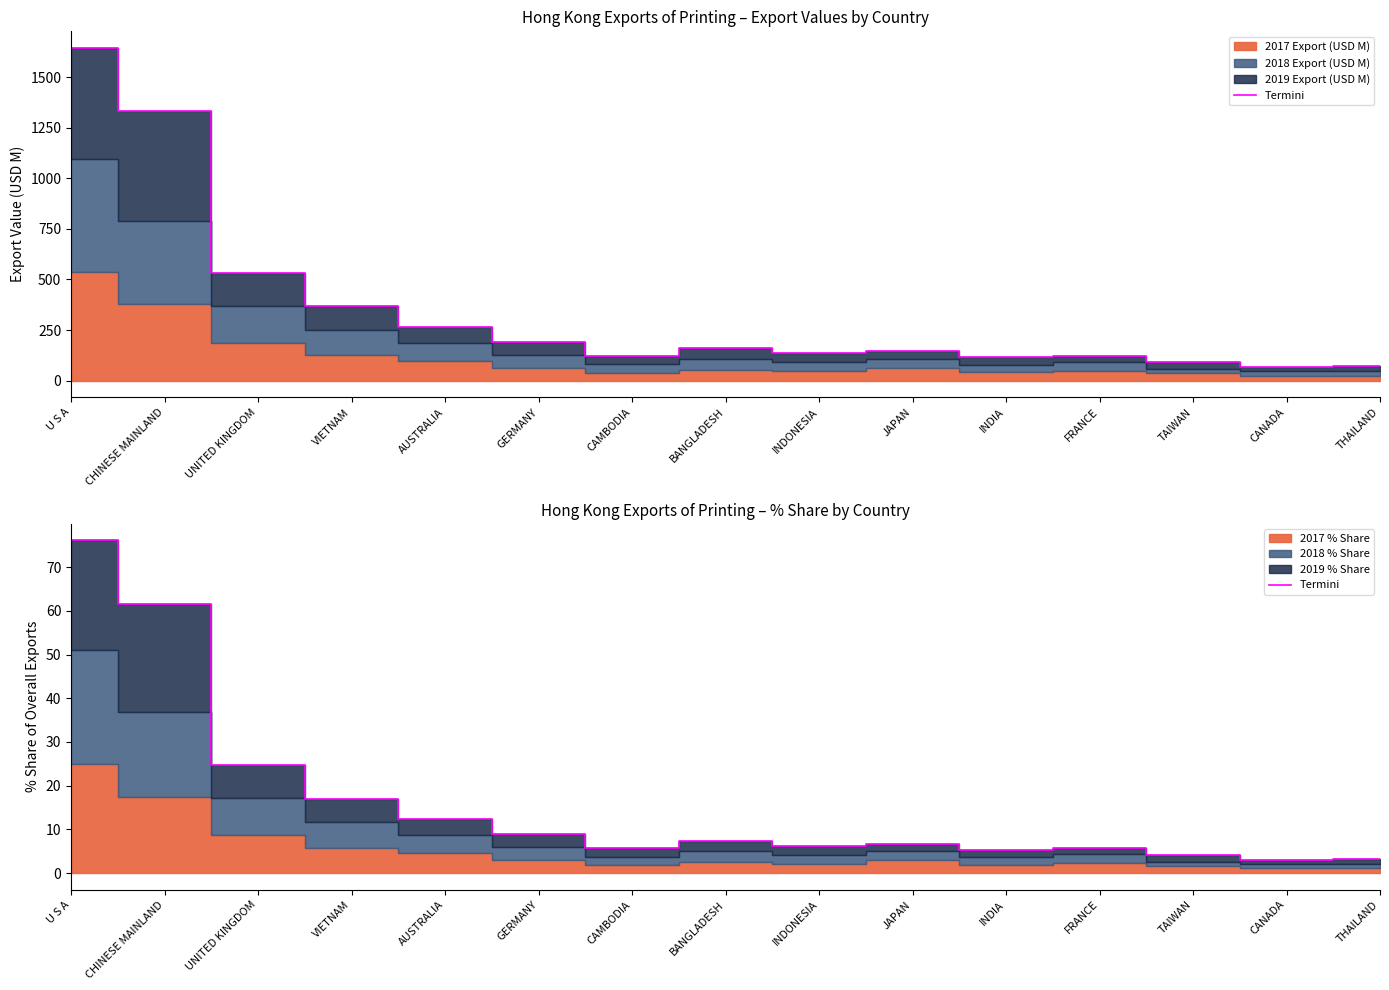

Which category has the highest value across all series?

U S A